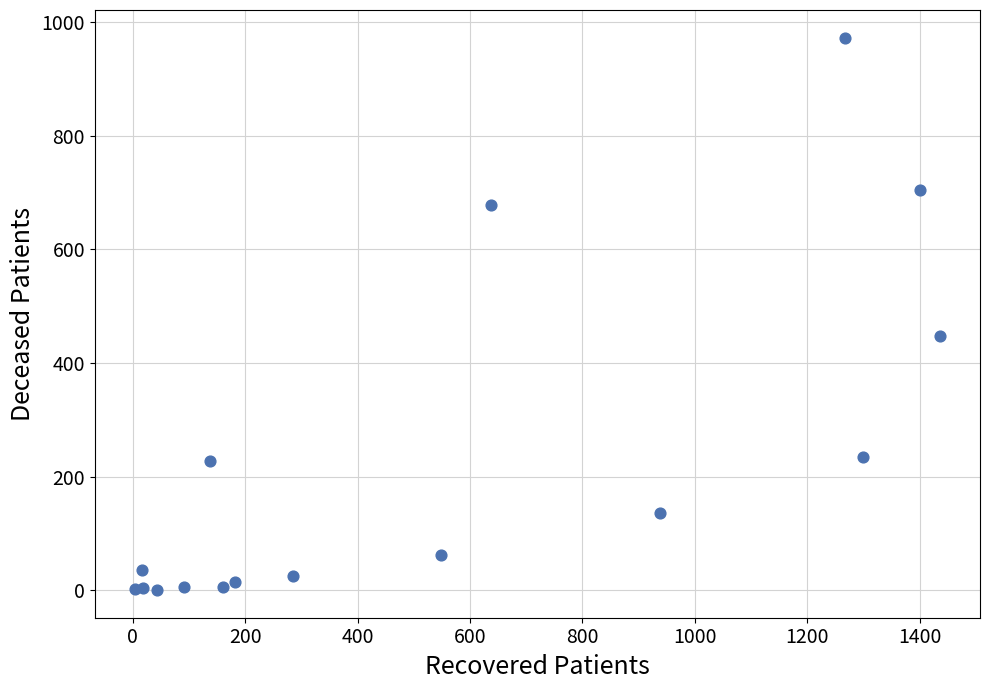

What Y value in the scatter plot is closest to 486?

447